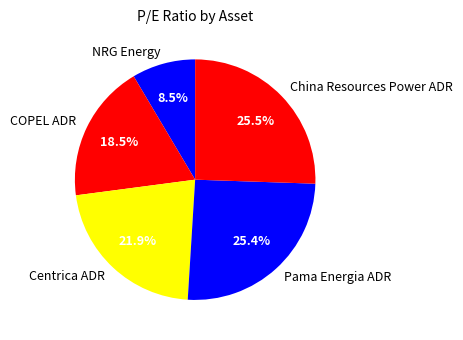

Is the sum of COPEL ADR and NRG Energy greater than half?

No